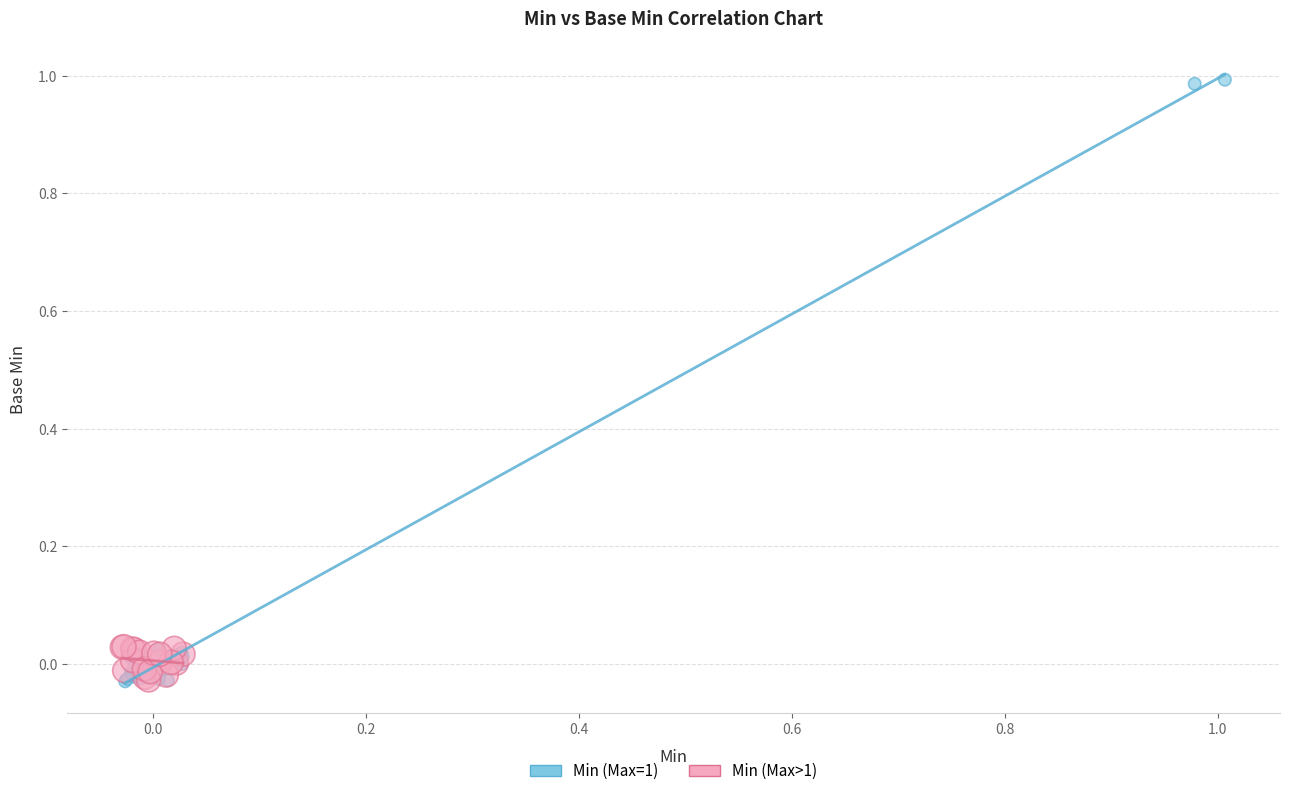

Which series has the widest spread of Y values?

Min (Max=1)